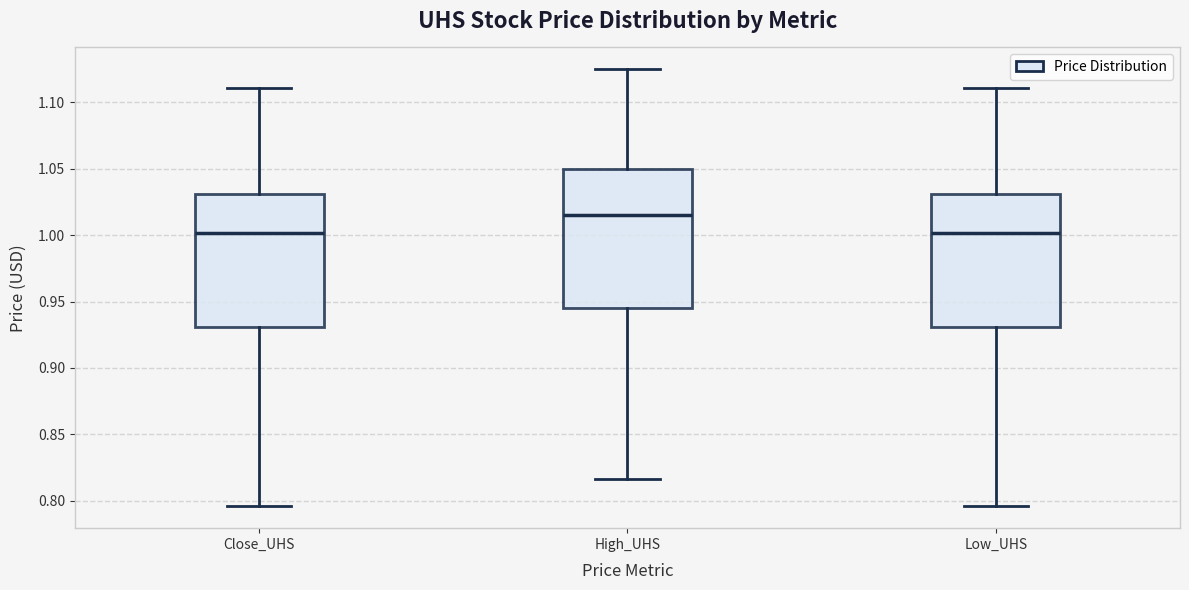

Which box's median line is the highest?

High_UHS